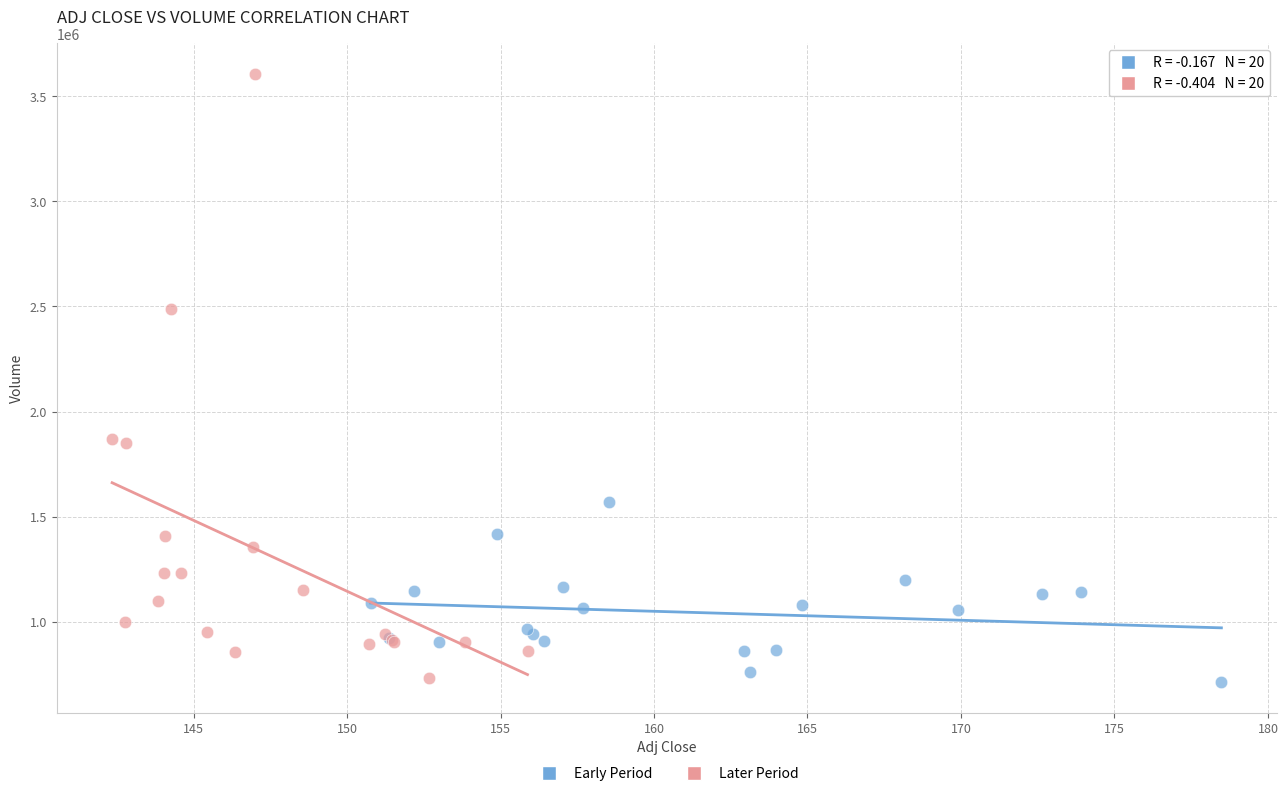

Which series contains the highest Y value?

Later Period